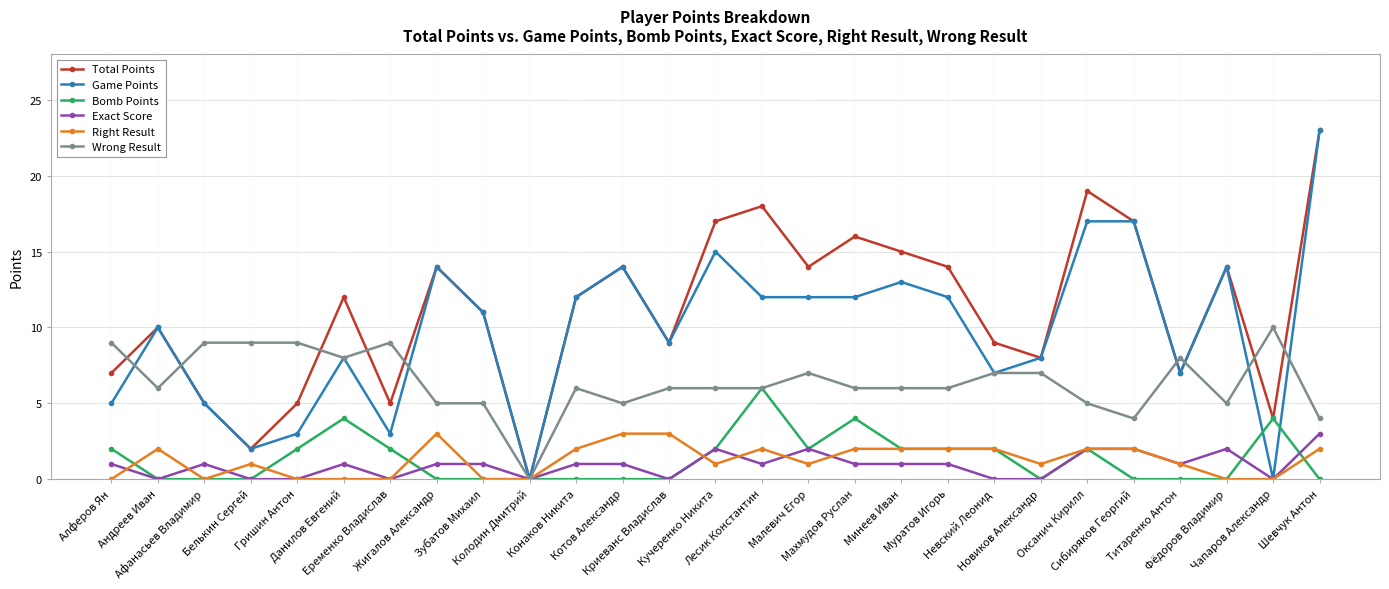

Which series has the largest total across all categories?

Total Points